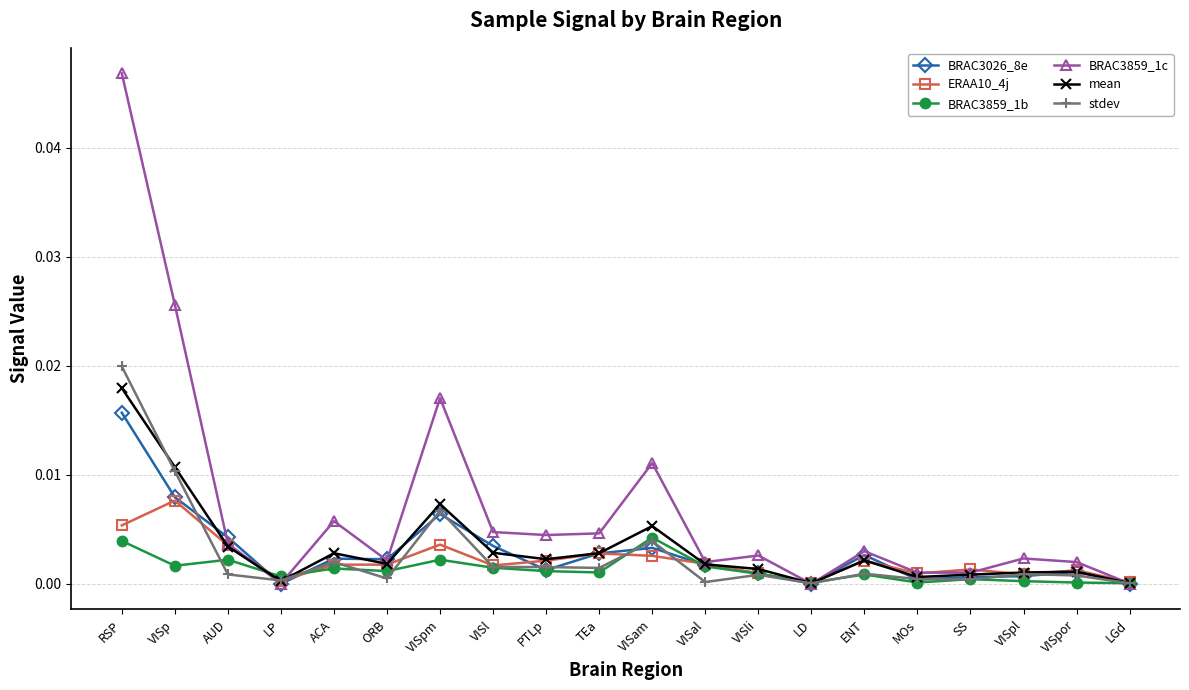

Which series has the largest range (max minus min)?

BRAC3859_1c